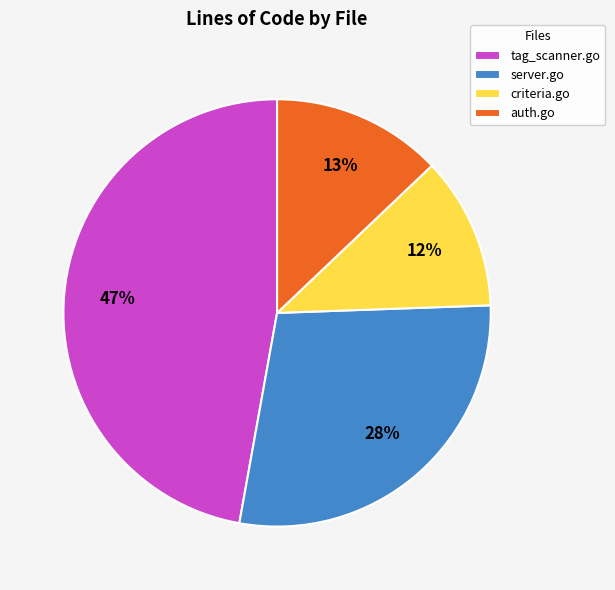

Rank the categories by value from lowest to highest.

criteria.go, auth.go, server.go, tag_scanner.go